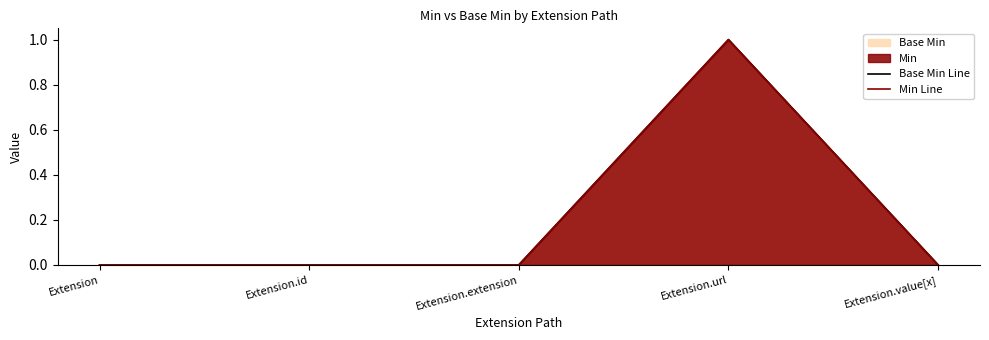

What is the sum of the Min Line values at Extension.url and Extension.id?

1